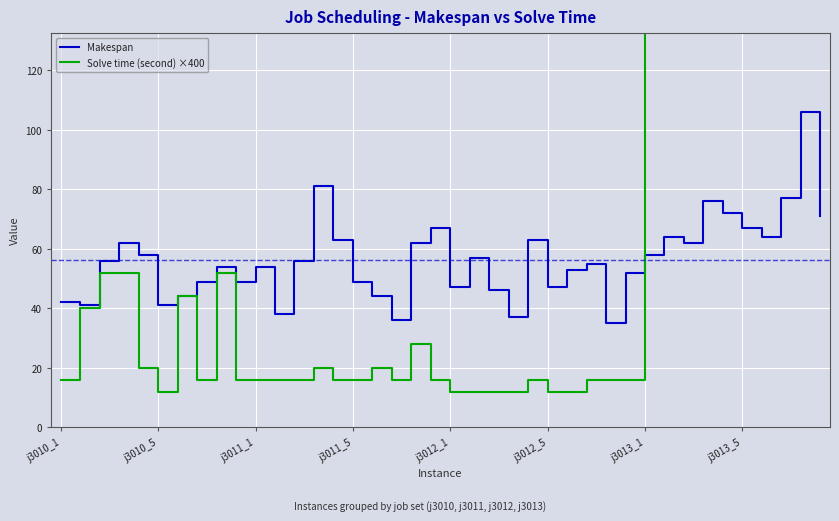

How many interior local valleys does the Makespan series have?

11